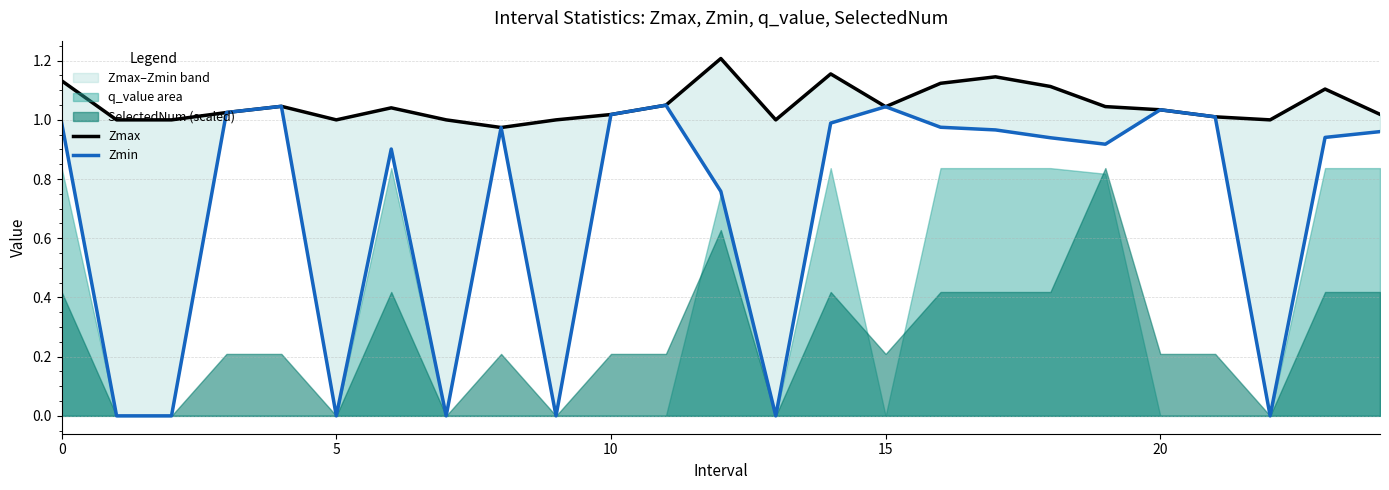

What is the label of the 10th point from the left?

9